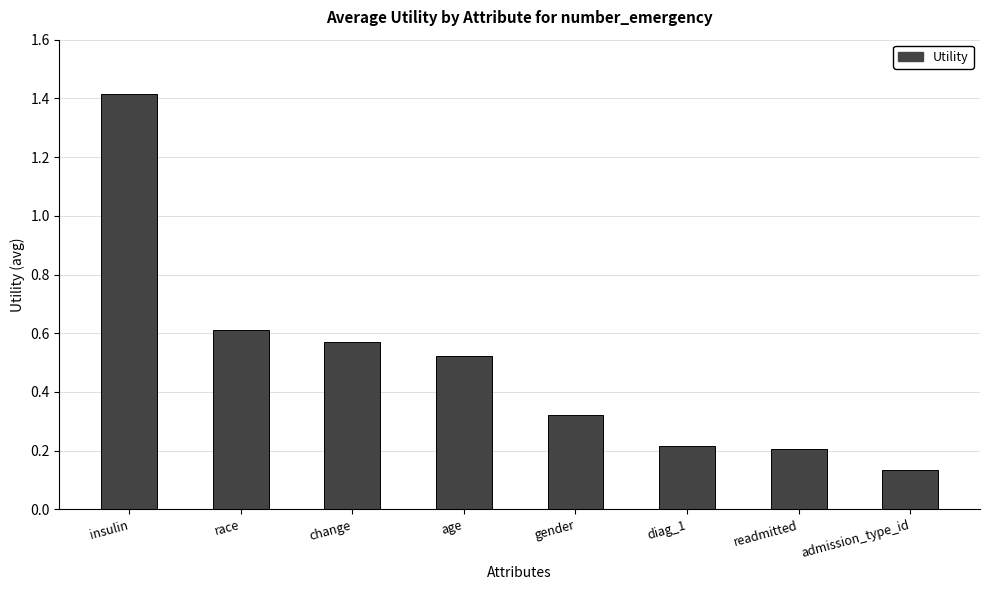

Which has a higher value, change or race?

race